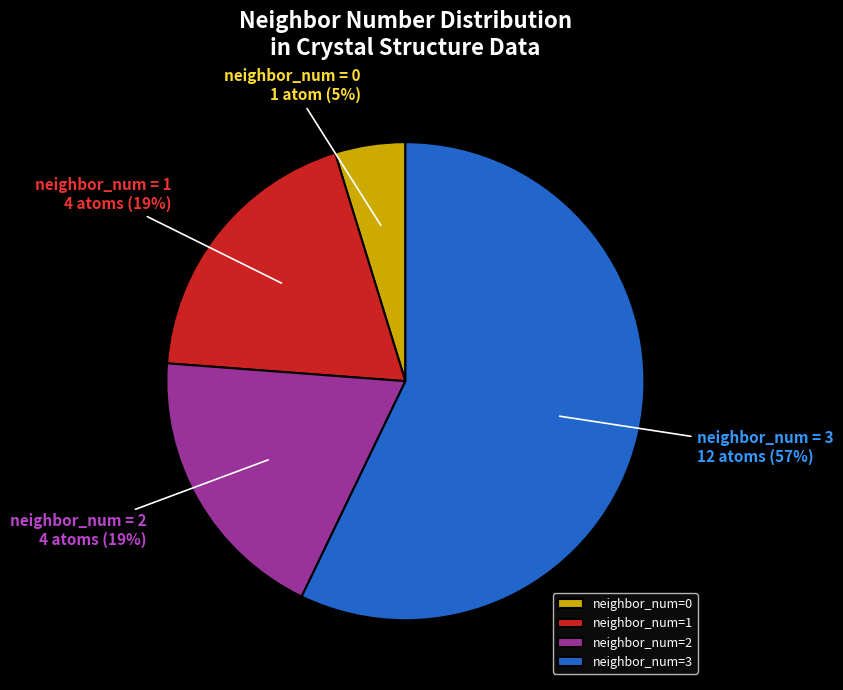

Count the number of slices in the pie.

4